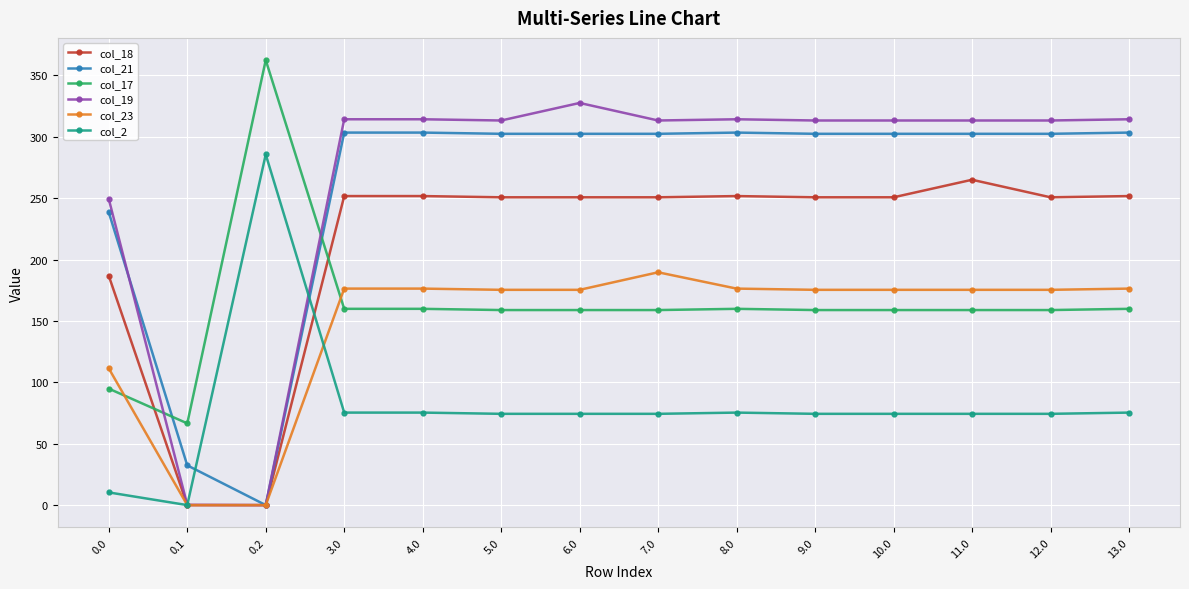

What is the total value across all series at 0.2?

647.9